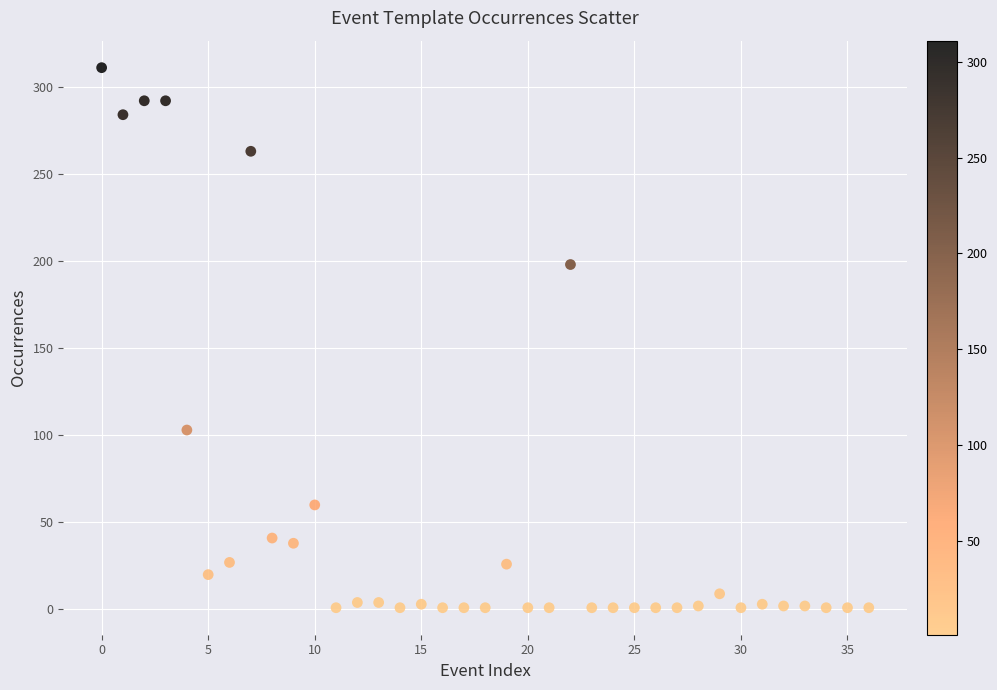

What is the range of Y values (max minus min)?

310